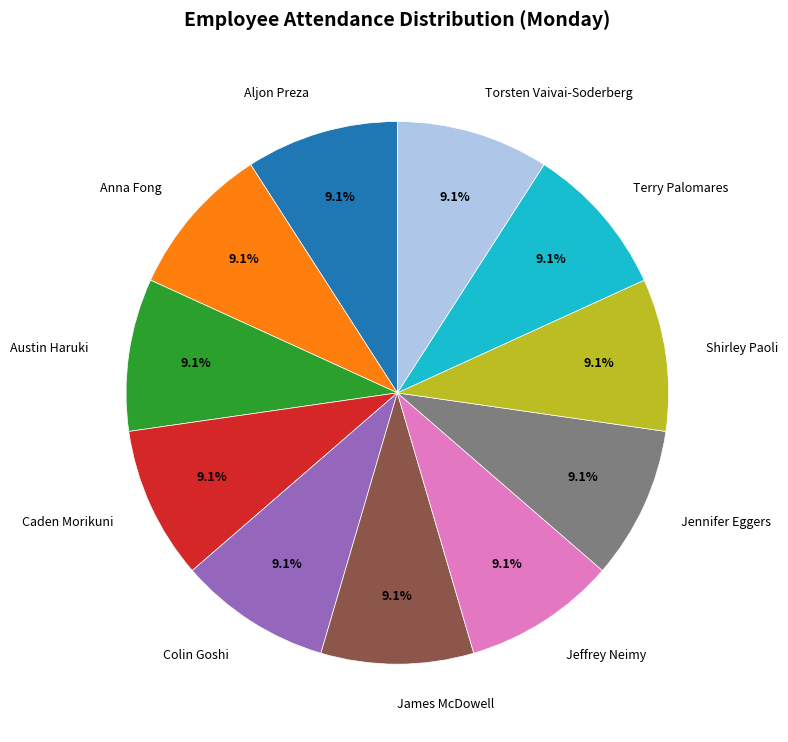

How many slices are in this pie chart?

11